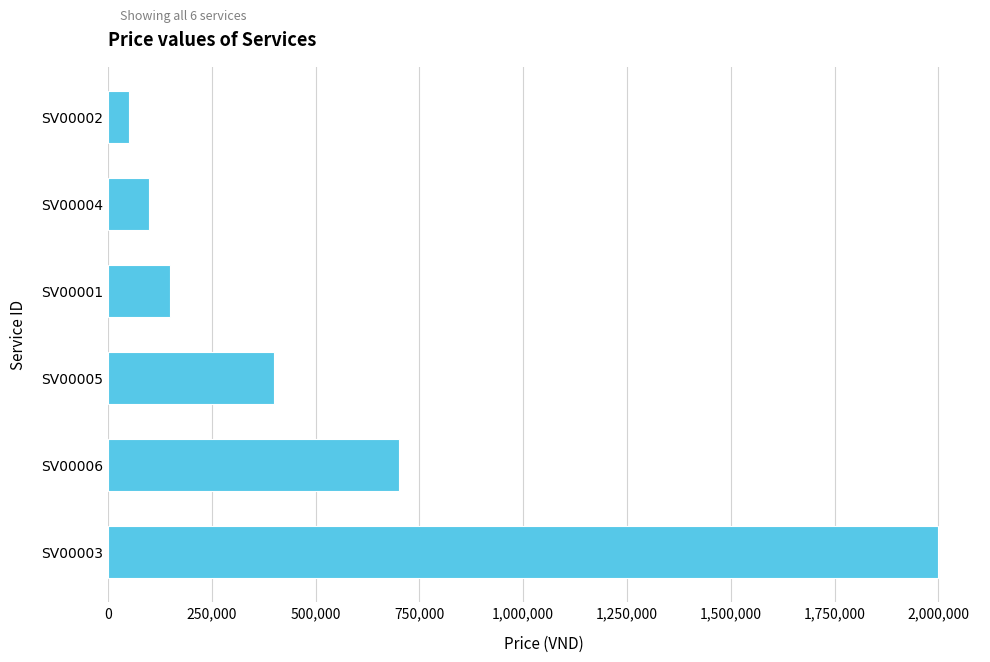

What is the change in value from SV00003 to SV00004?

-1900000